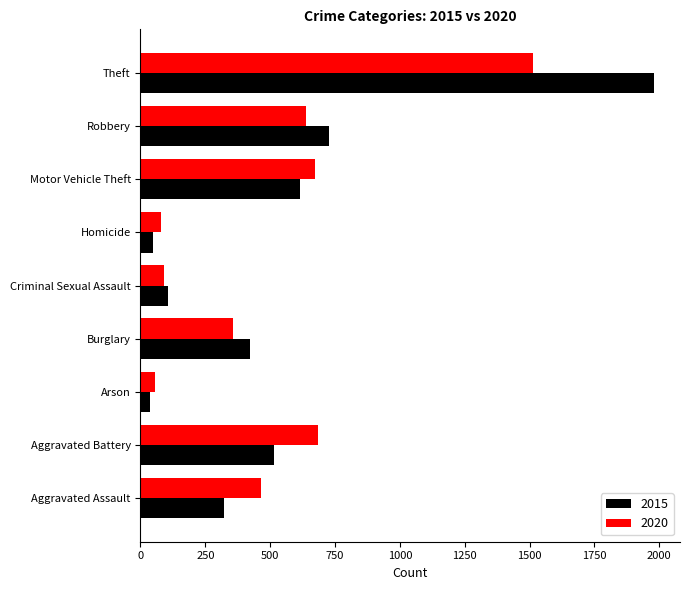

What is the minimum value shown in the chart?

35